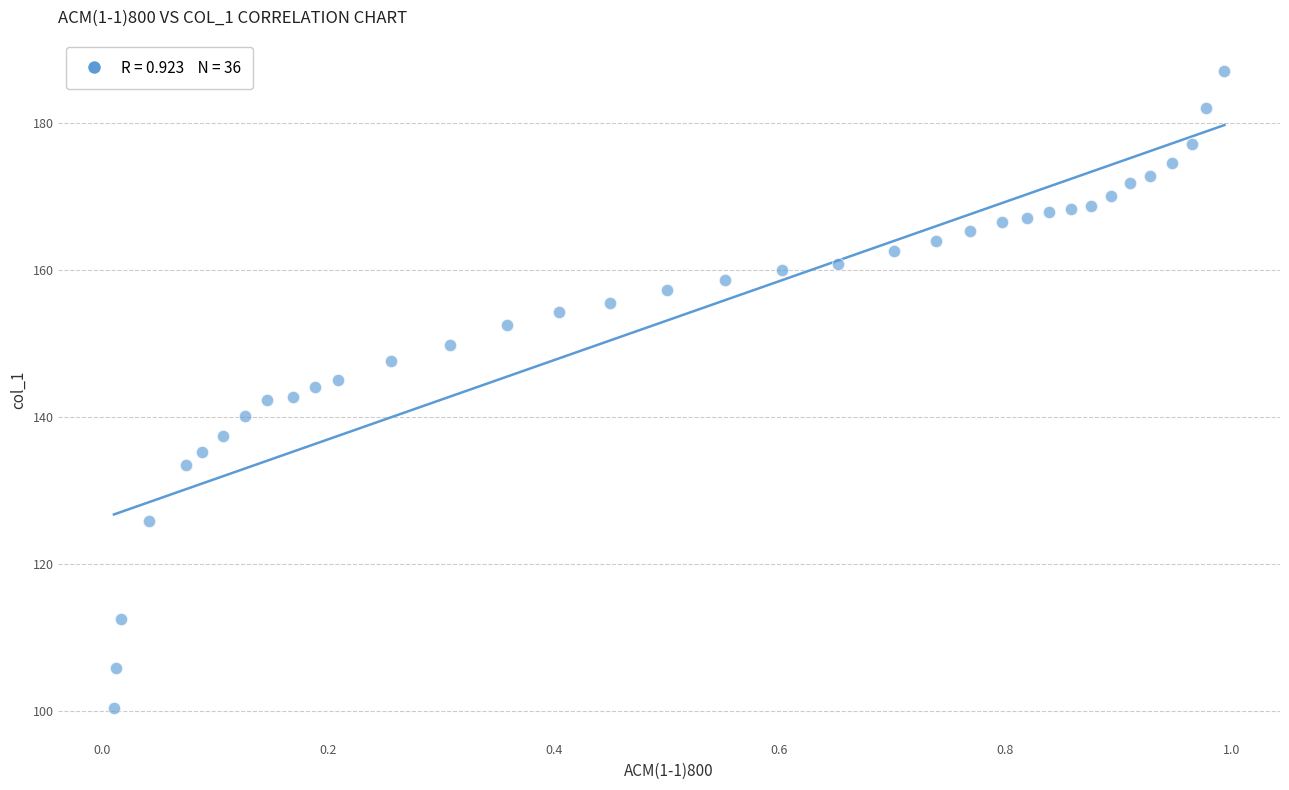

What is the range of Y values (max minus min)?

86.6